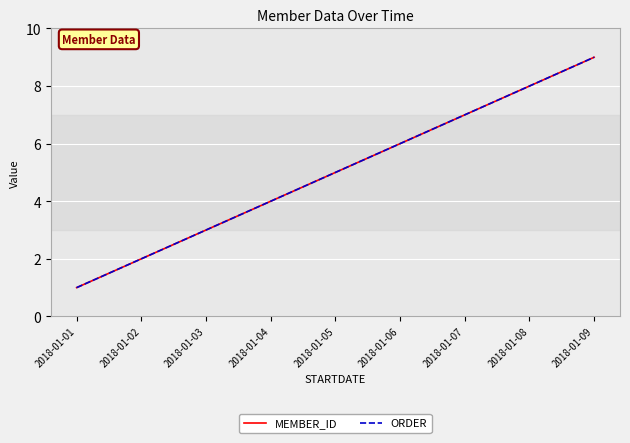

Rank the categories by ORDER value from lowest to highest.

2018-01-01, 2018-01-02, 2018-01-03, 2018-01-04, 2018-01-05, 2018-01-06, 2018-01-07, 2018-01-08, 2018-01-09